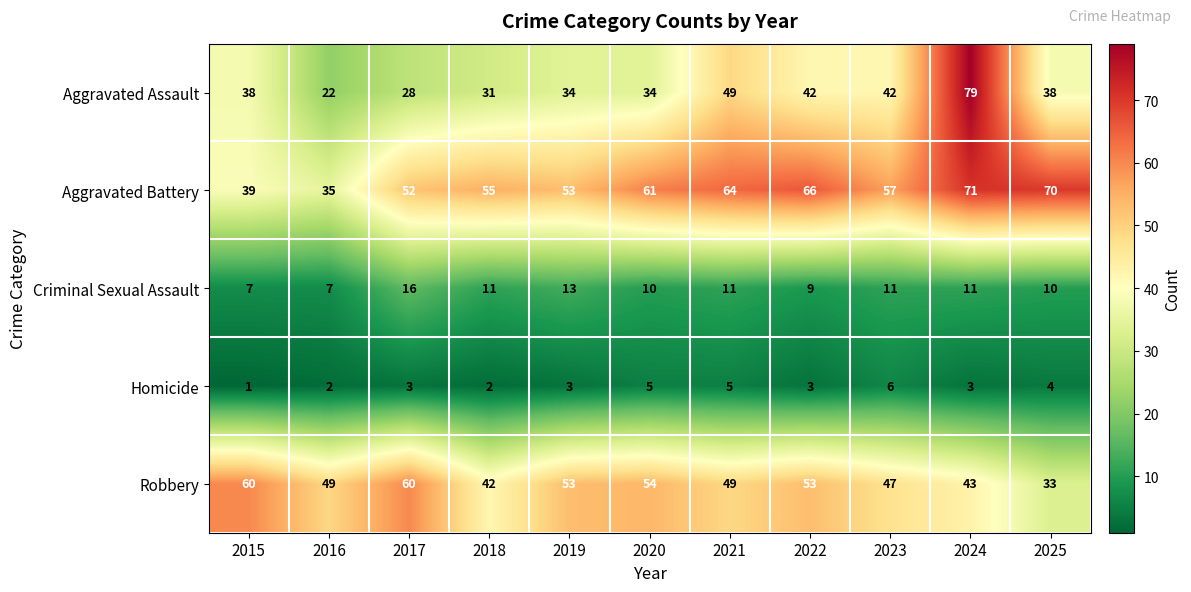

At which category is the sum across all series the highest?

2024